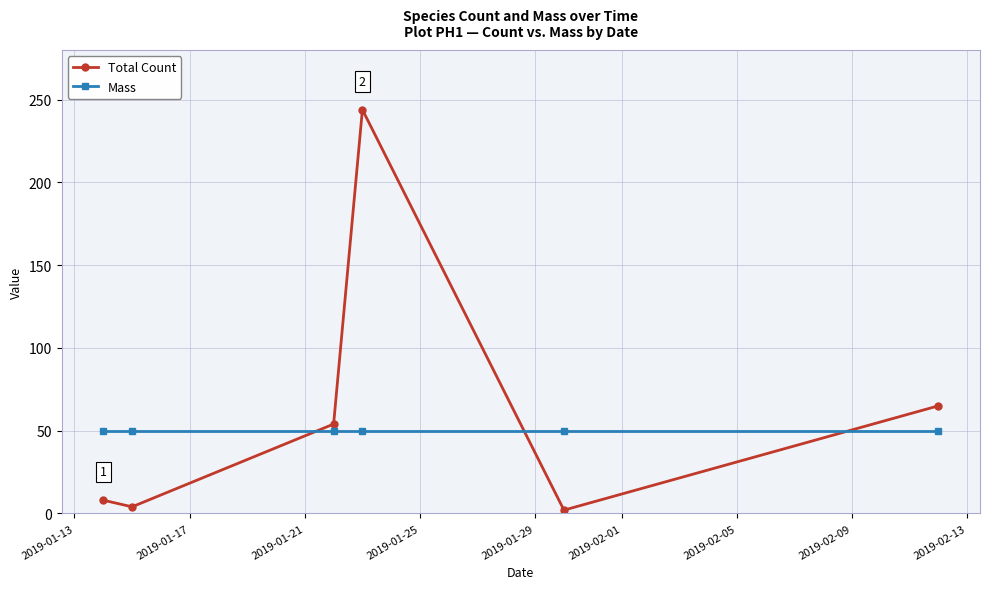

Which series has the widest spread of values?

Total Count